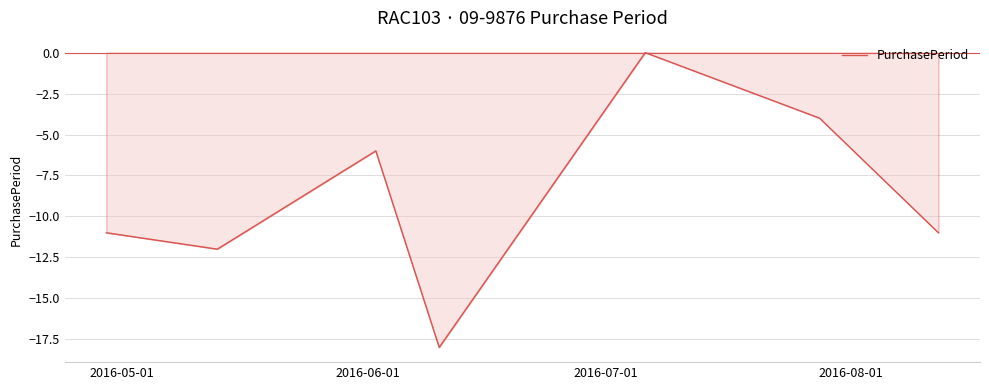

How many interior local valleys (lower than both neighbors) does the data have?

2